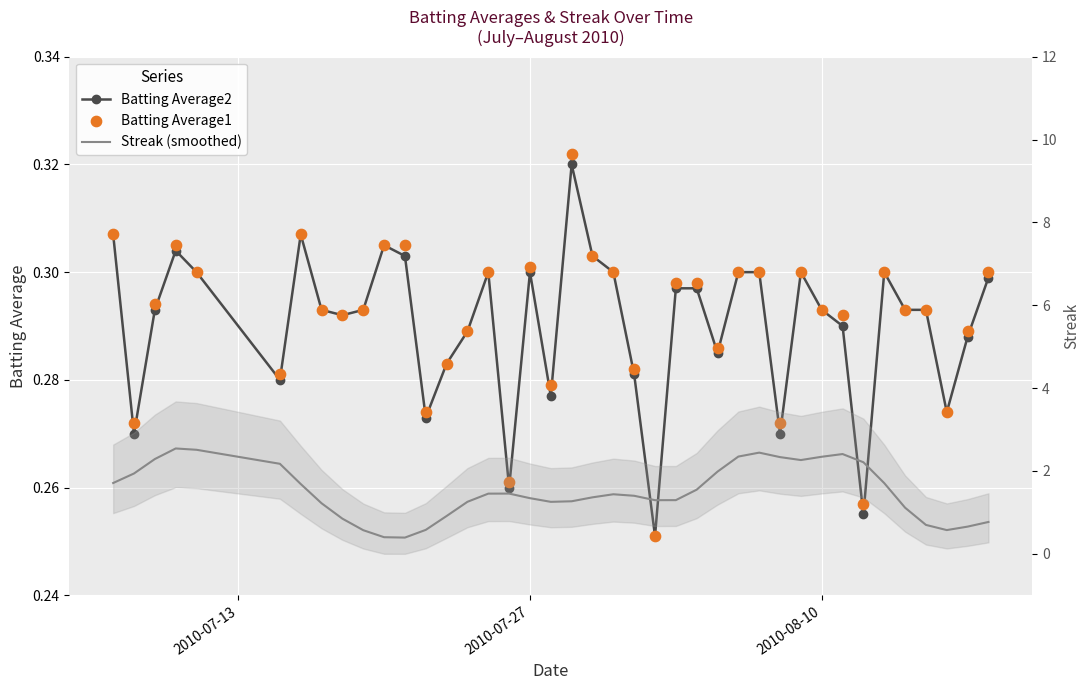

Which series has the largest Y range (max minus min)?

Streak (smoothed)